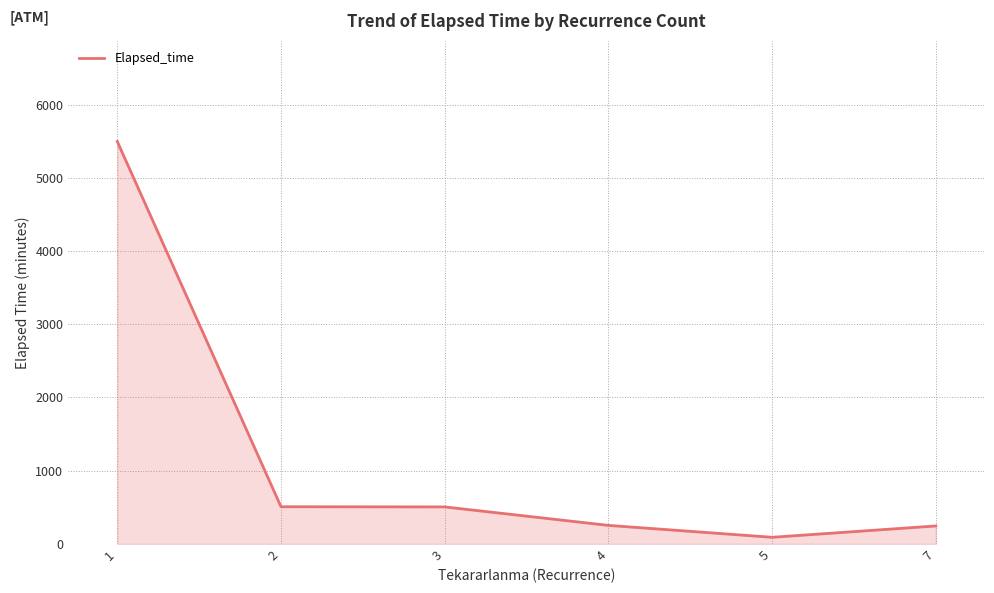

What is the change in value from 1 to 5?

-5407.0